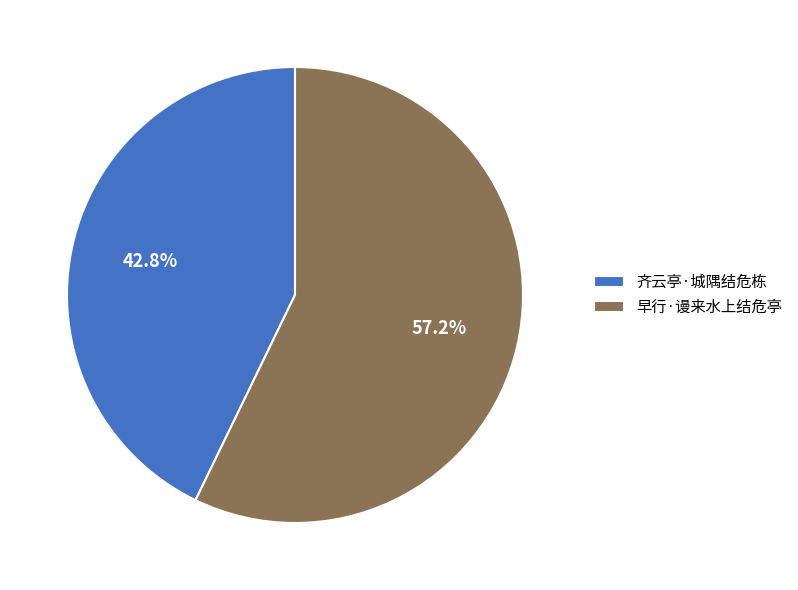

Which slice is the smallest?

齐云亭·城隅结危栋